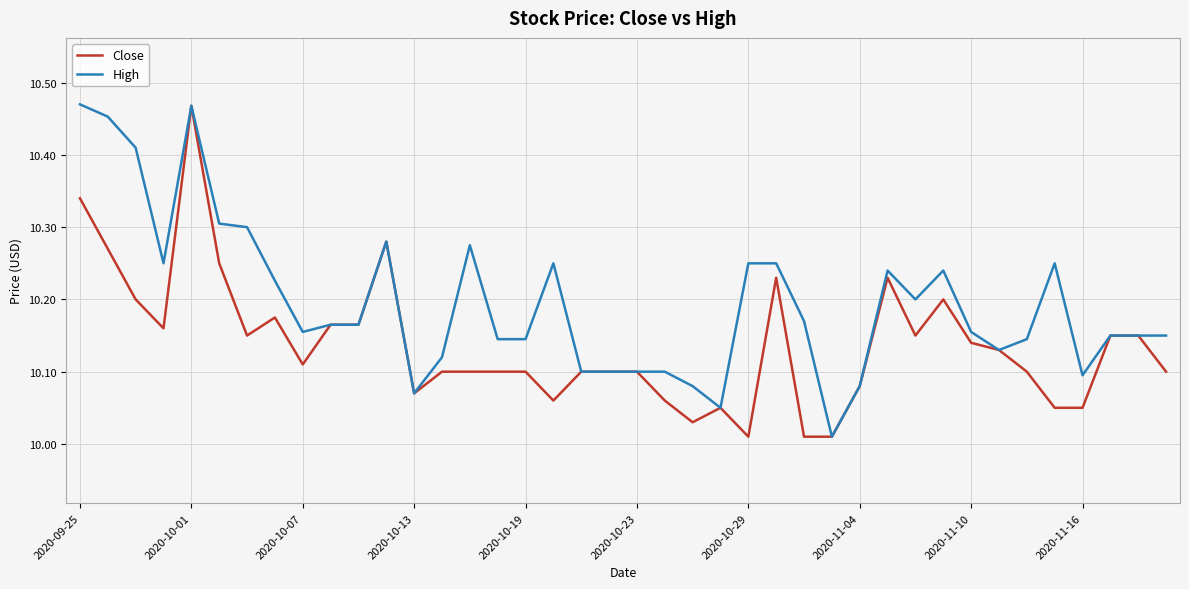

Which series has the largest total across all categories?

High